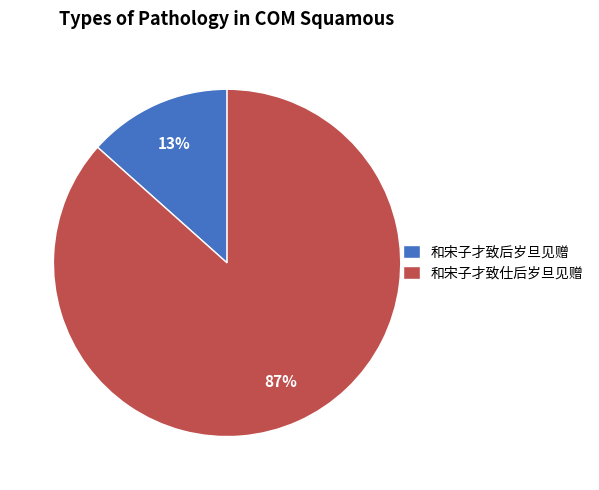

Combined, do 和宋子才致后岁旦见赠 and 和宋子才致仕后岁旦见赠 account for over 50%?

Yes